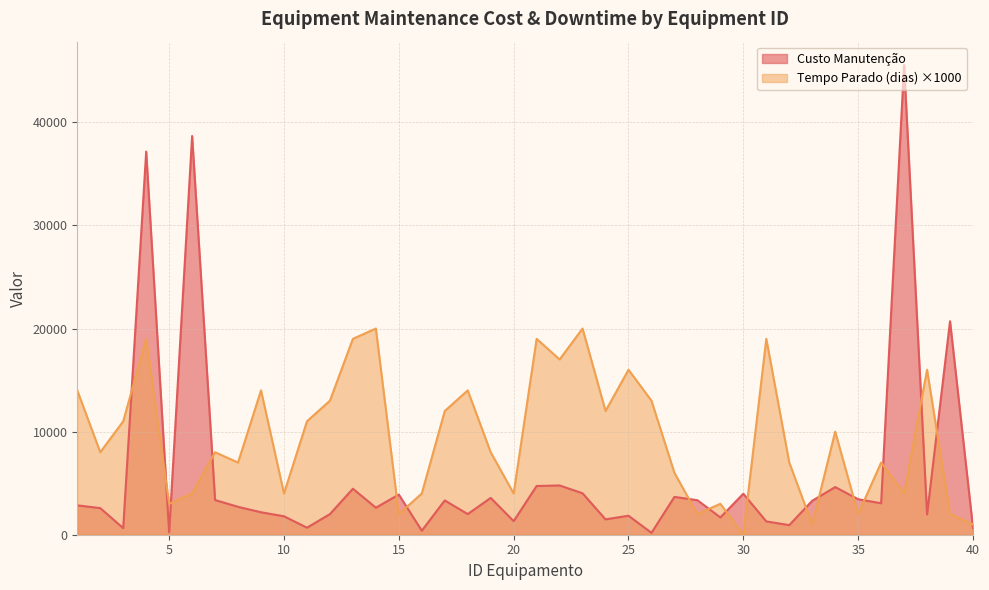

Read the Custo Manutenção value at 31.

1290.5